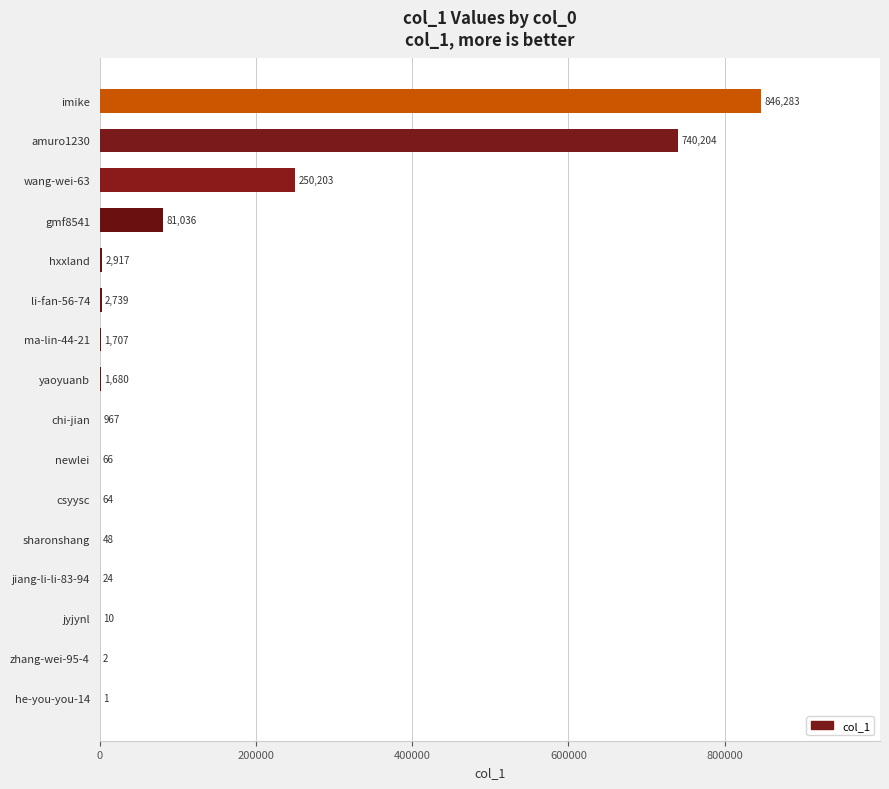

What is the sum of the values at wang-wei-63 and jiang-li-li-83-94?

250227